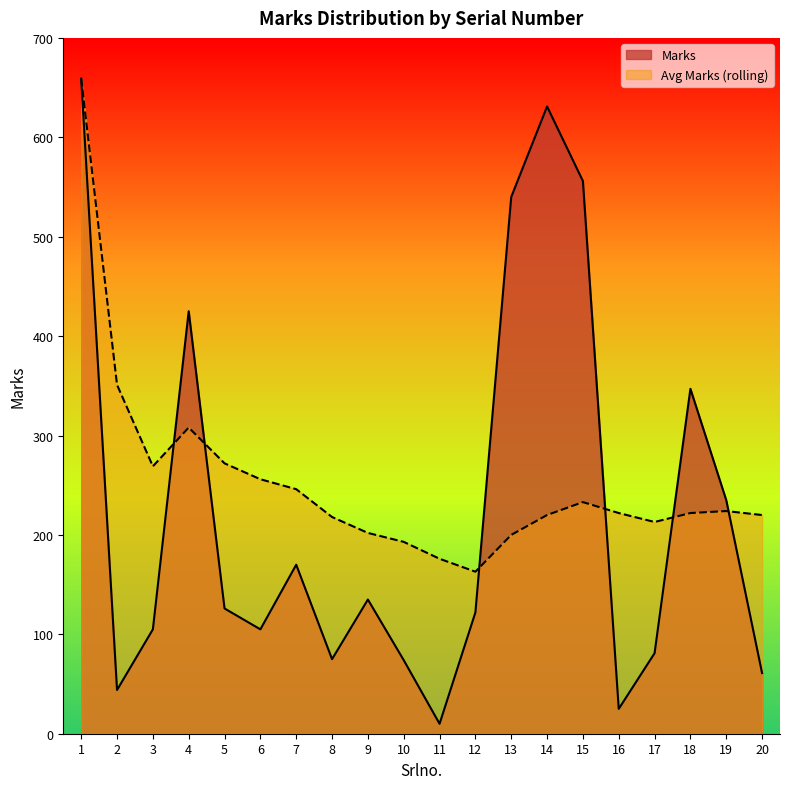

True or false: Avg Marks (rolling) and Marks intersect in this chart.

True